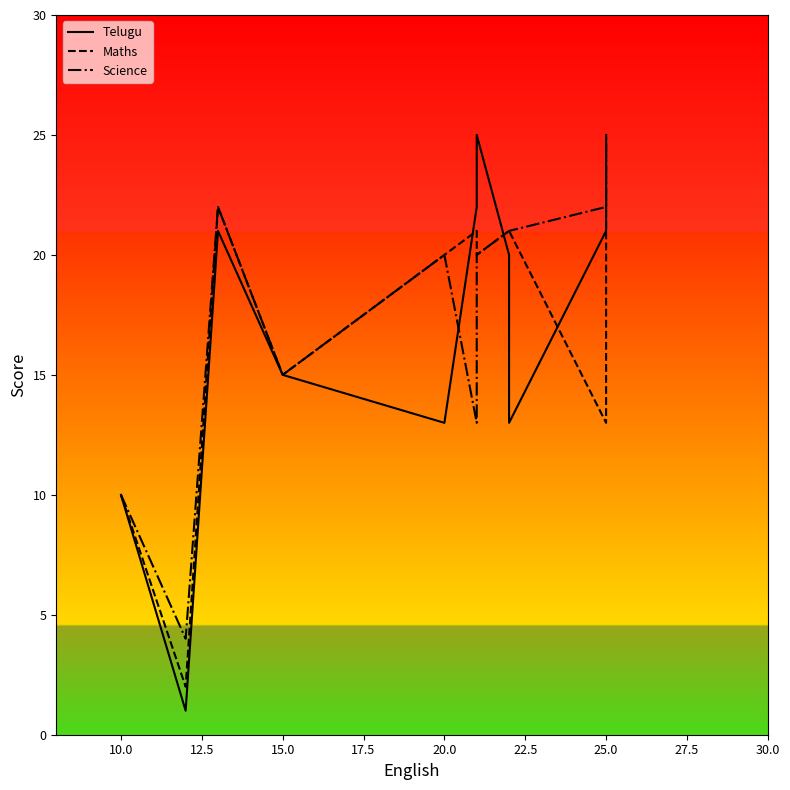

In Maths, how many points are higher than both neighbors (excluding endpoints)?

2